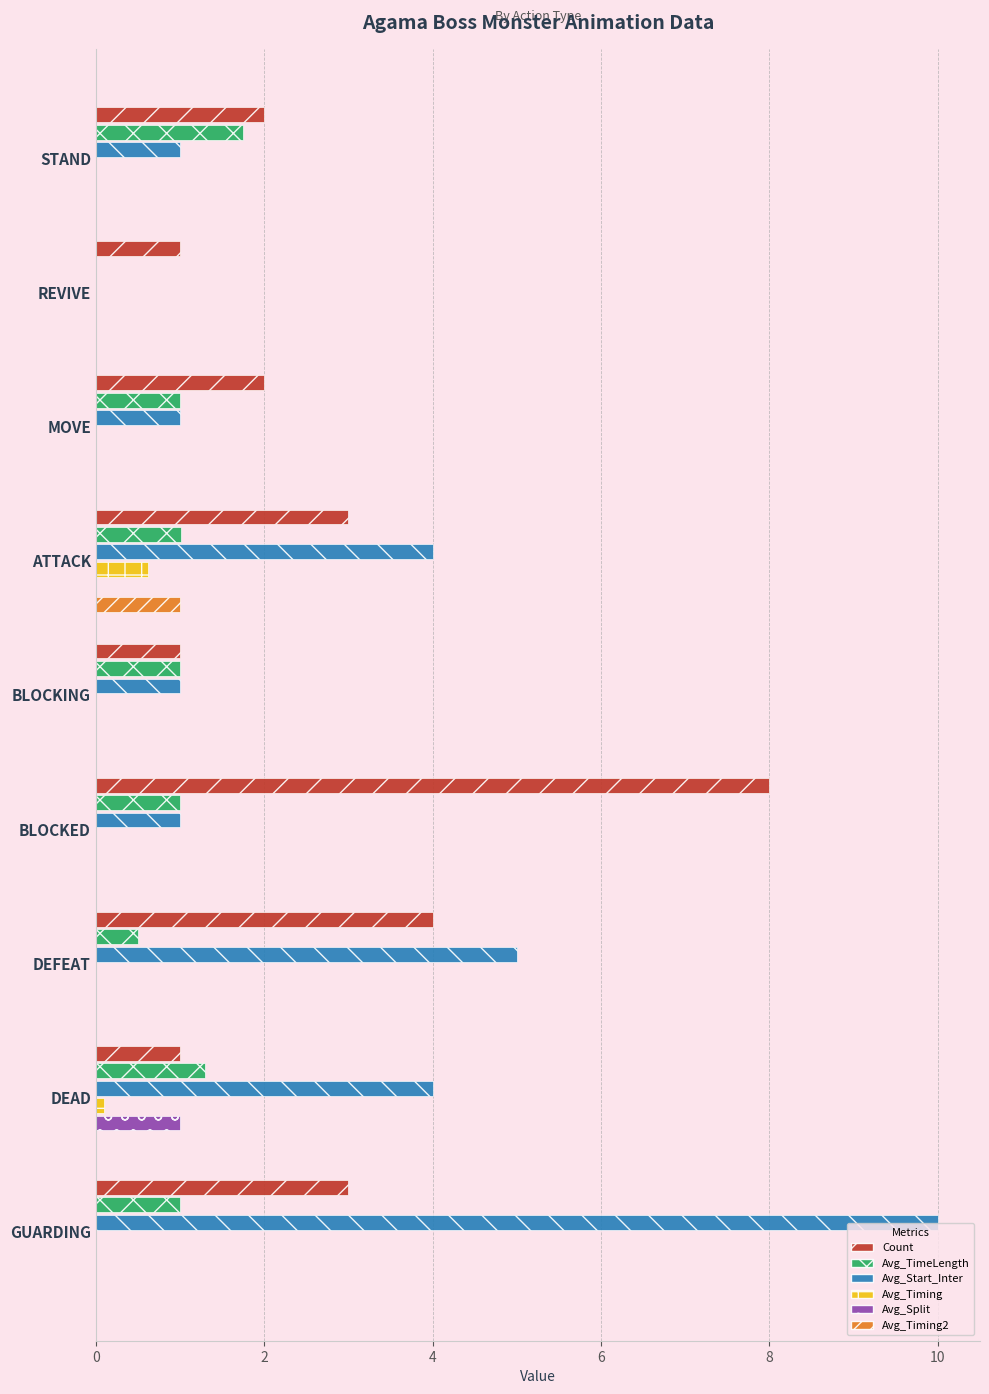

What are all the series names shown in the legend?

Count, Avg_TimeLength, Avg_Start_Inter, Avg_Timing, Avg_Split, Avg_Timing2